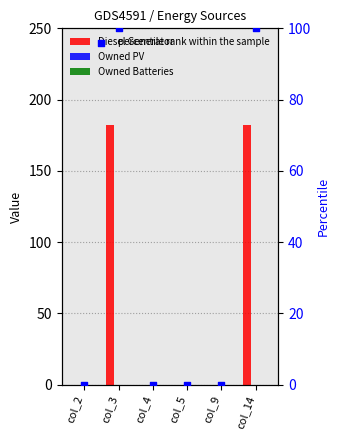

At which category is the sum across all series the highest?

col_3